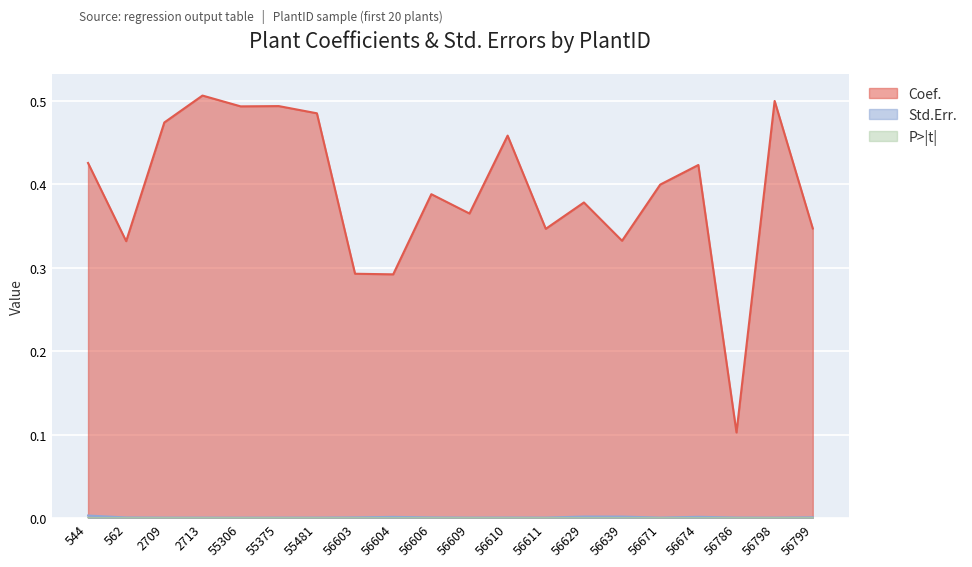

Is it true that P>|t| equals 0.0 at 56798?

True